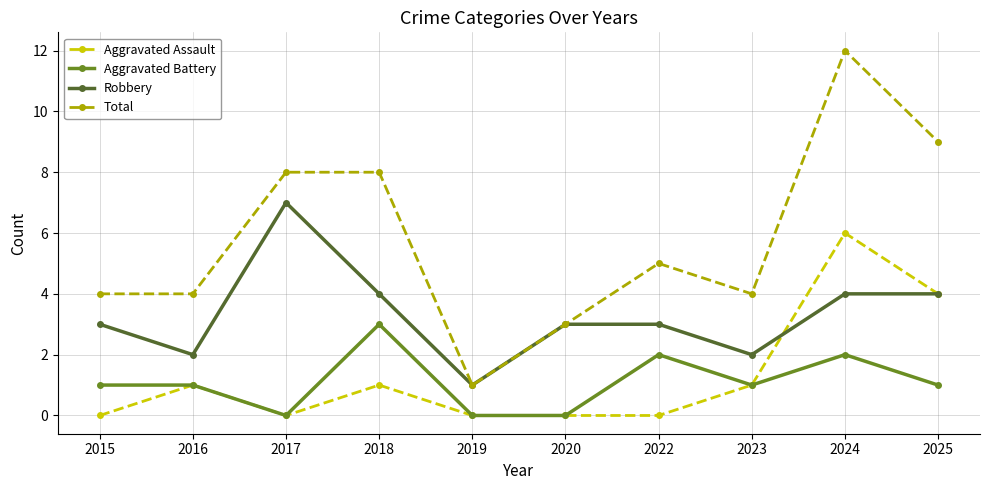

What is the average value of the Total series?

6